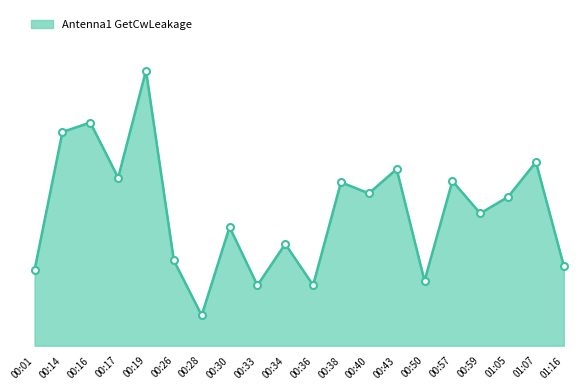

Reading left to right, transcribe all the data shown in this chart.

27.0	29.3	29.5	28.6	30.3	27.2	26.3	27.7	26.8	27.5	26.8	28.5	28.3	28.7	26.8	28.5	28.0	28.2	28.8	27.1